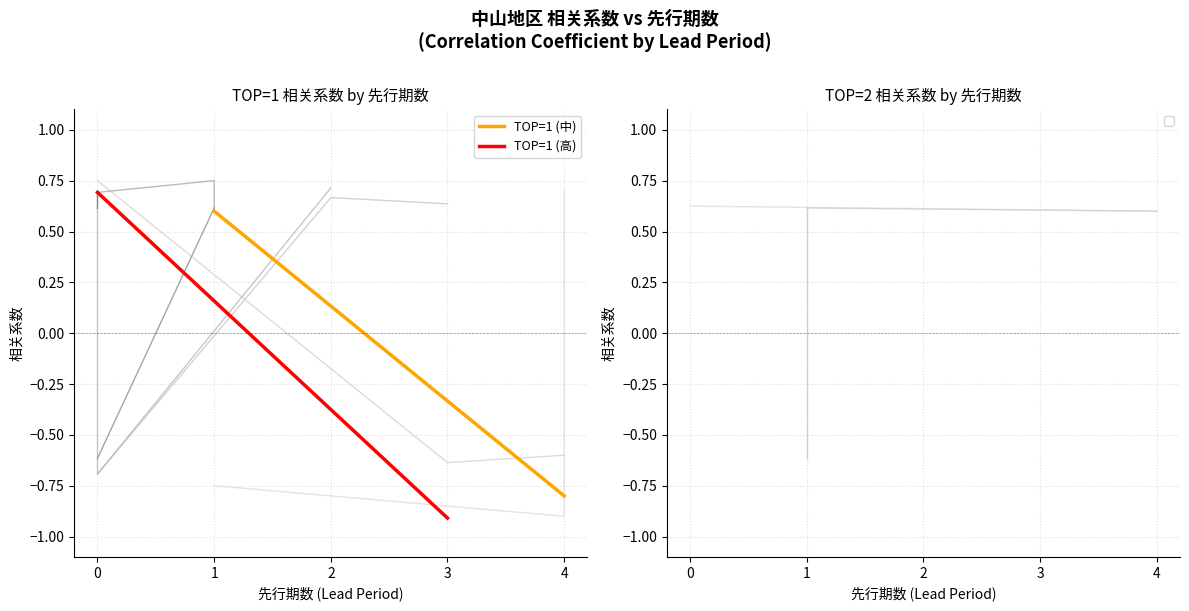

How many data points in TOP=1 (高) are above 0?

1